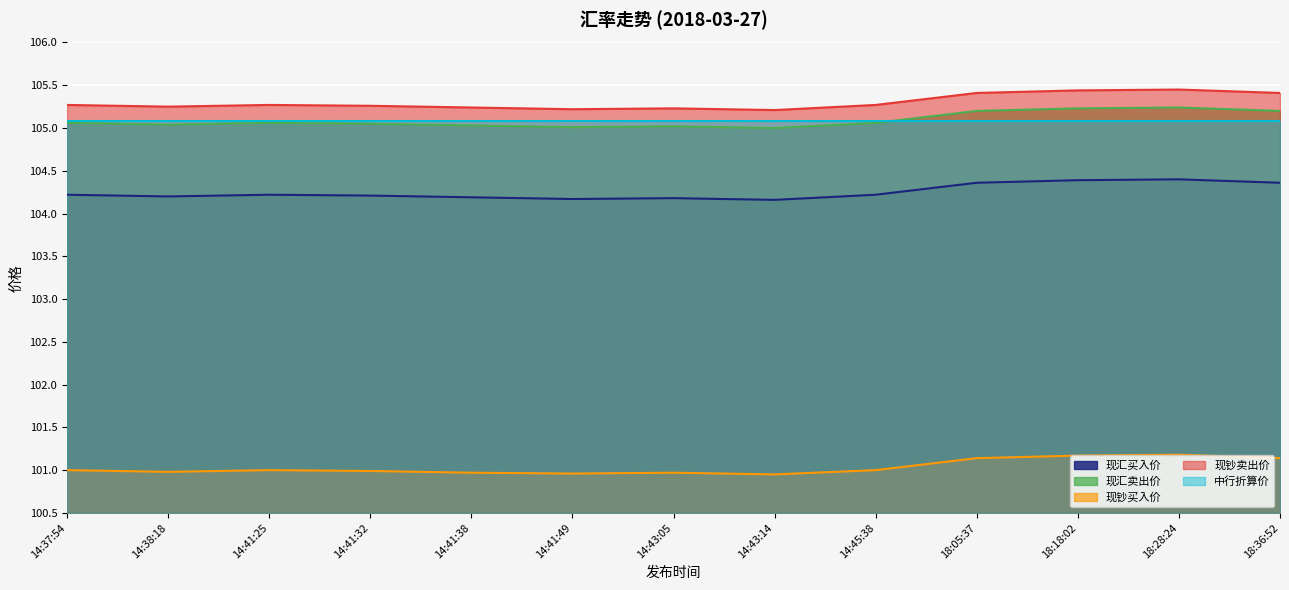

List the series in order of their peak value, lowest first.

现钞买入价, 现汇买入价, 中行折算价, 现汇卖出价, 现钞卖出价